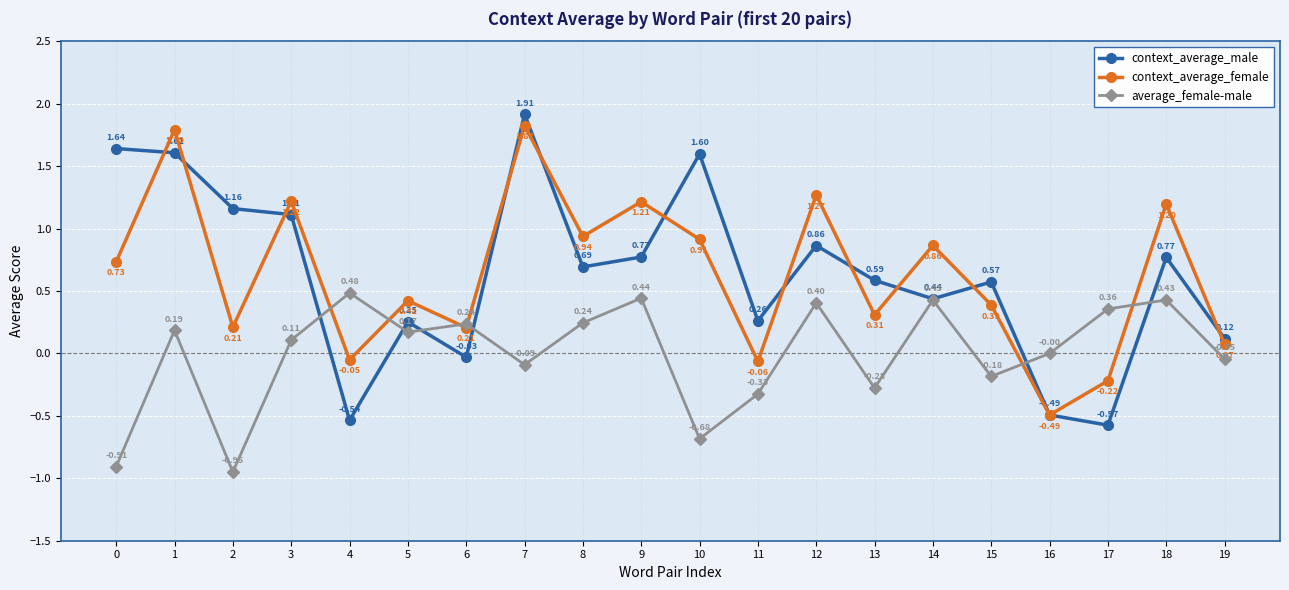

Count the number of data series in this chart.

3